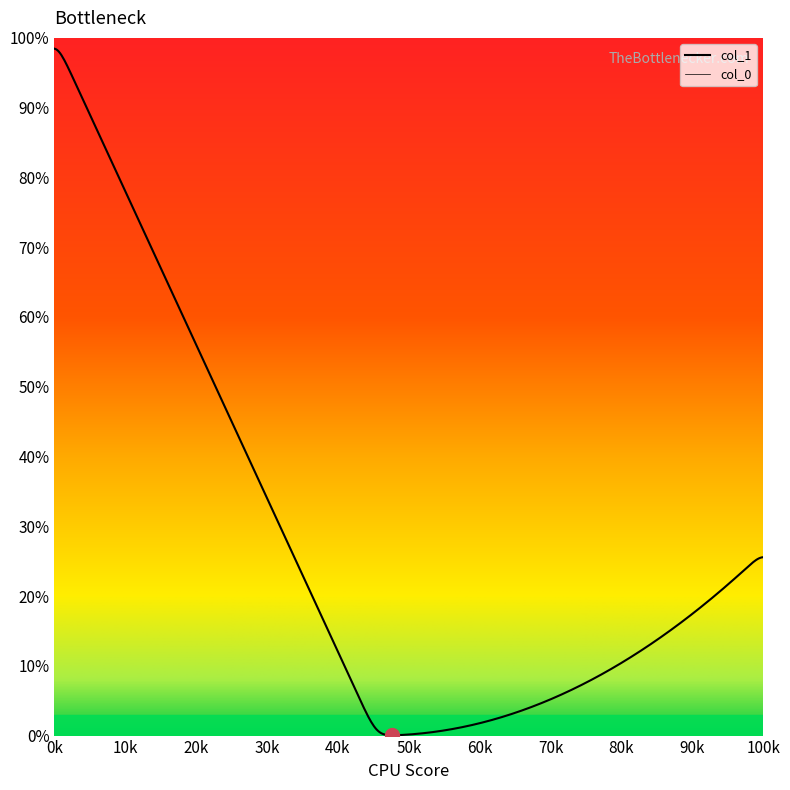

True or false: col_0 has more than 1 points higher than both neighbors.

False